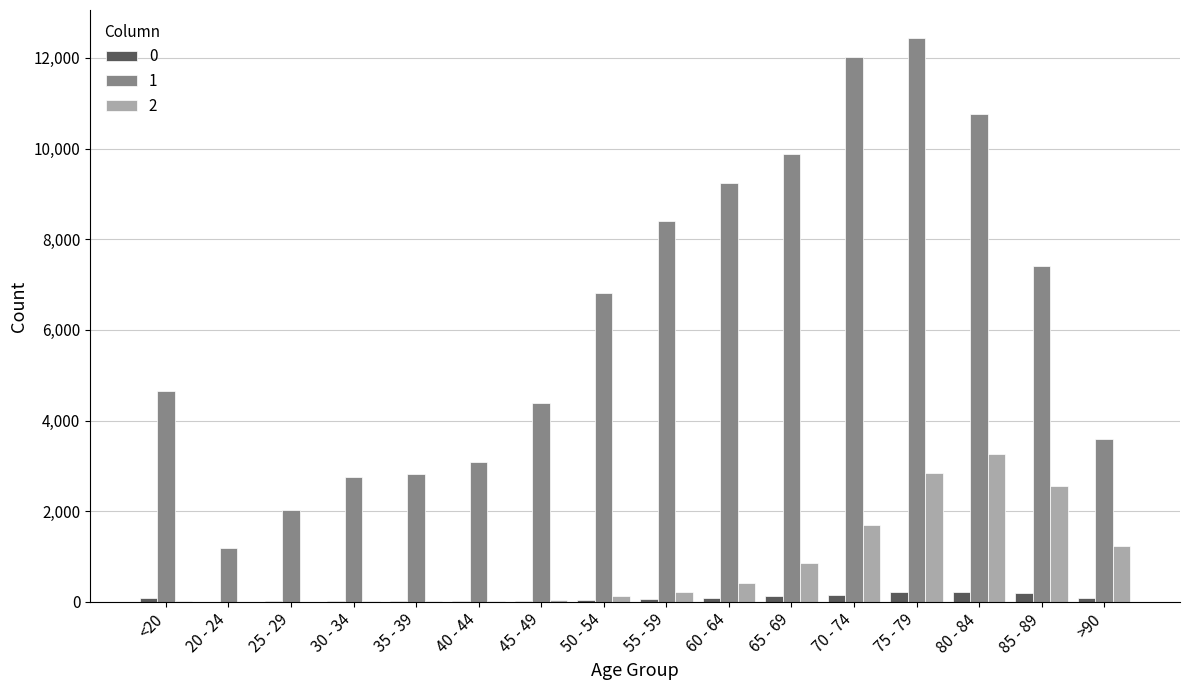

Are the bars horizontal?

No